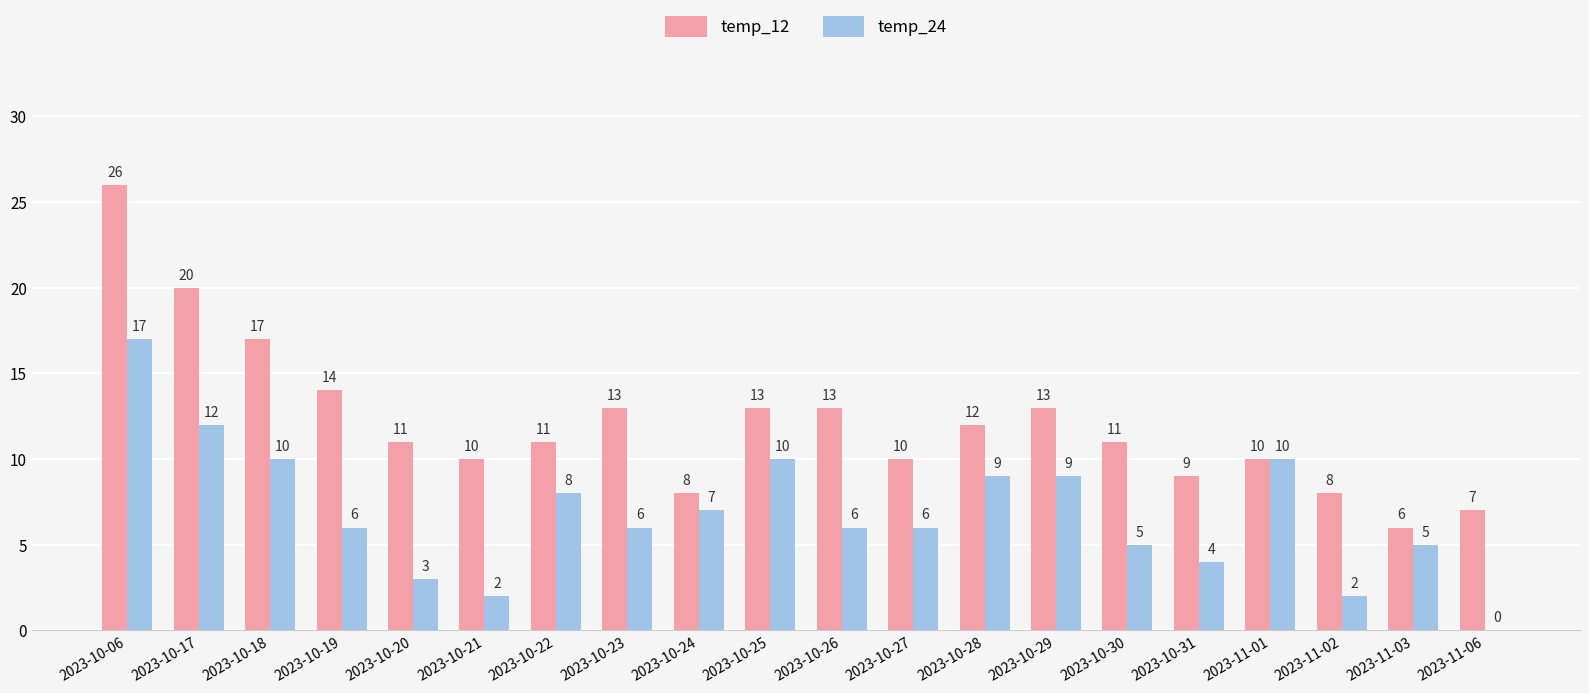

What is the sum of all temp_24 values?

137